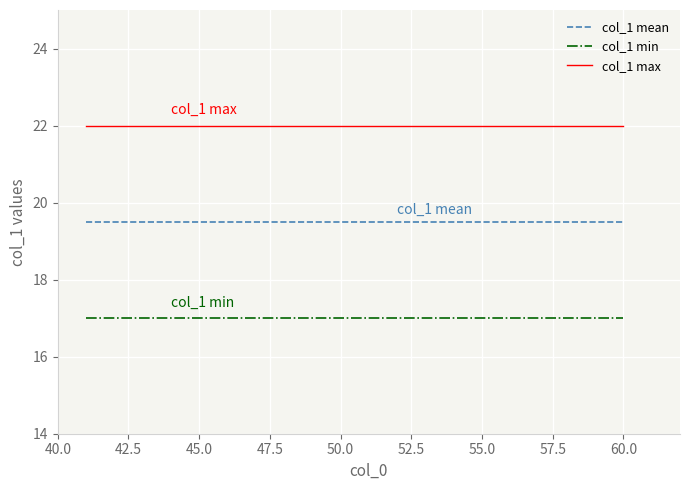

List the series in order of their overall mean, lowest first.

col_1 min, col_1 mean, col_1 max